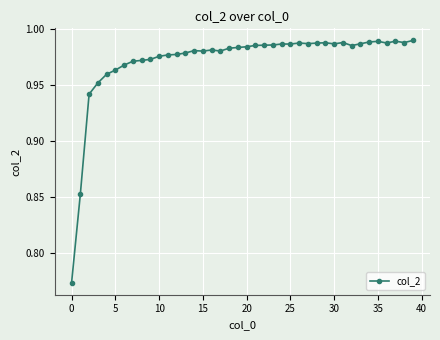

True or false: there are more than 1 points higher than both neighbors.

True